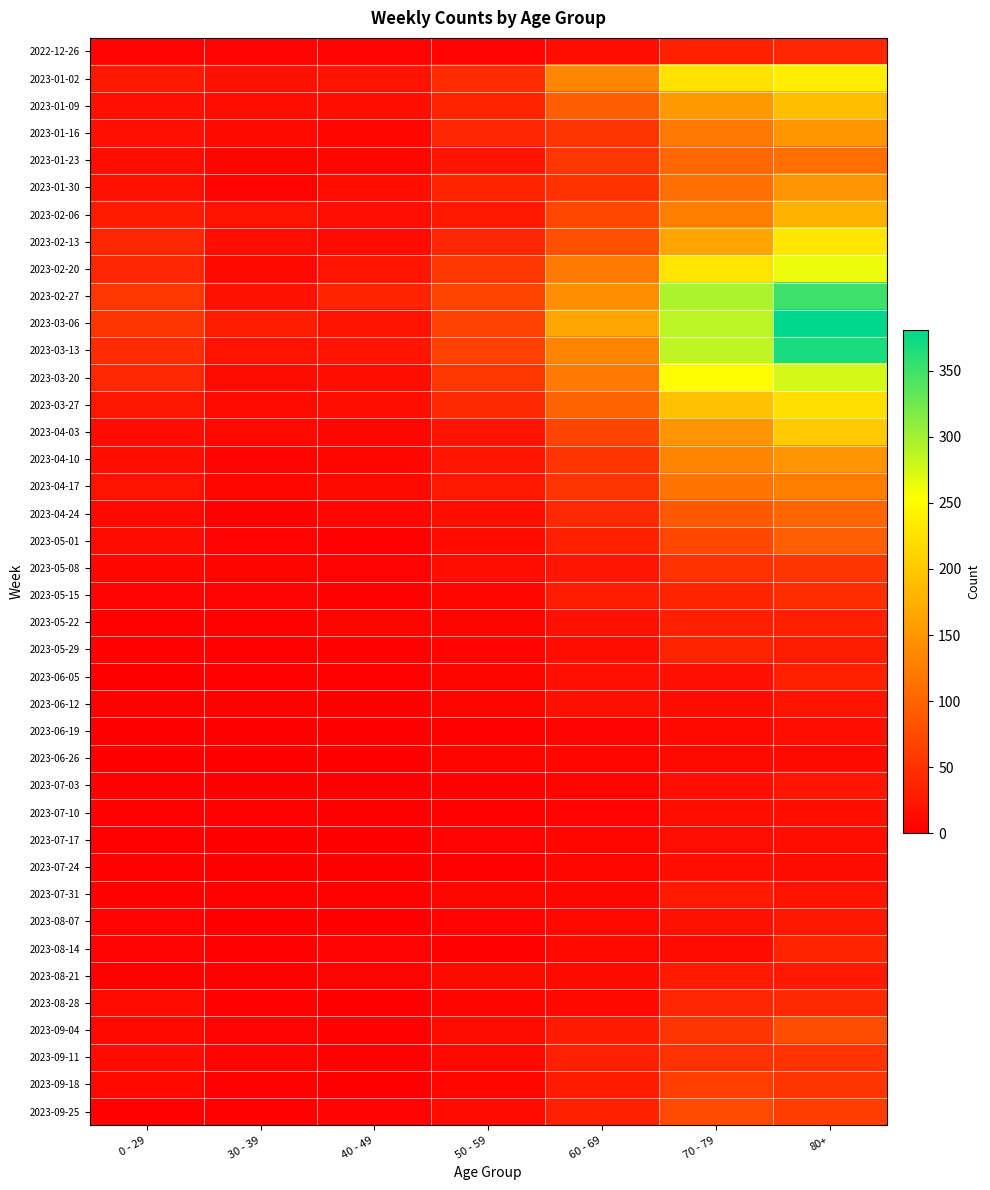

At 60 - 69, list the series in order from largest to smallest.

2023-03-06, 2023-02-27, 2023-01-02, 2023-03-13, 2023-02-20, 2023-03-20, 2023-03-27, 2023-01-09, 2023-02-13, 2023-02-06, 2023-04-03, 2023-01-23, 2023-01-16, 2023-04-10, 2023-04-17, 2023-01-30, 2023-04-24, 2023-05-01, 2023-09-11, 2023-09-25, 2023-05-15, 2023-09-18, 2023-09-04, 2023-05-08, 2023-05-22, 2023-06-05, 2023-06-12, 2022-12-26, 2023-05-29, 2023-08-21, 2023-08-07, 2023-08-14, 2023-08-28, 2023-07-17, 2023-07-31, 2023-06-26, 2023-07-24, 2023-07-03, 2023-06-19, 2023-07-10